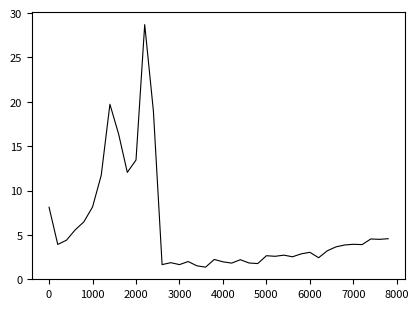

How many series are shown in this chart?

1